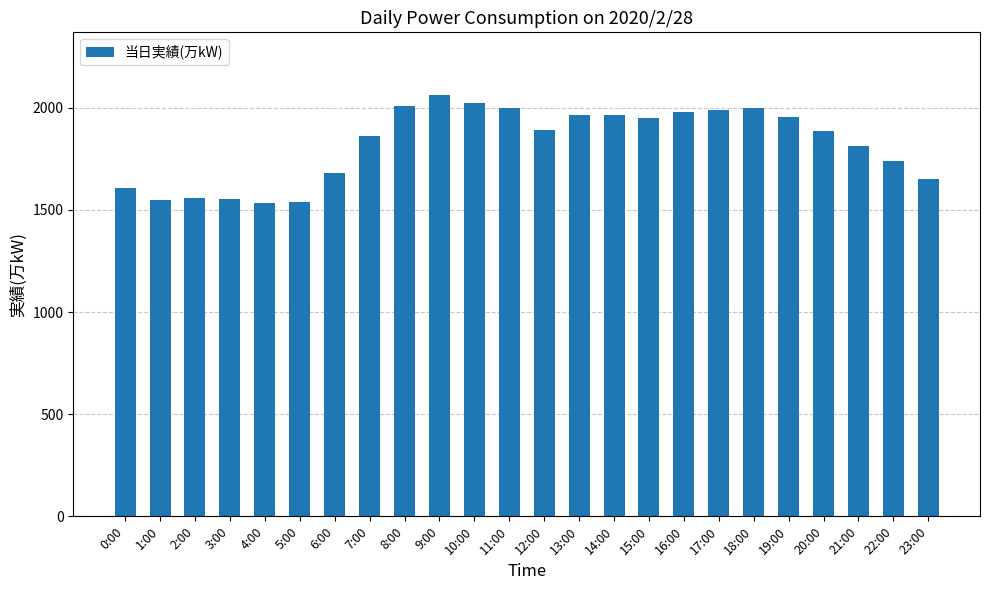

What is the change in value from 8:00 to 20:00?

-123